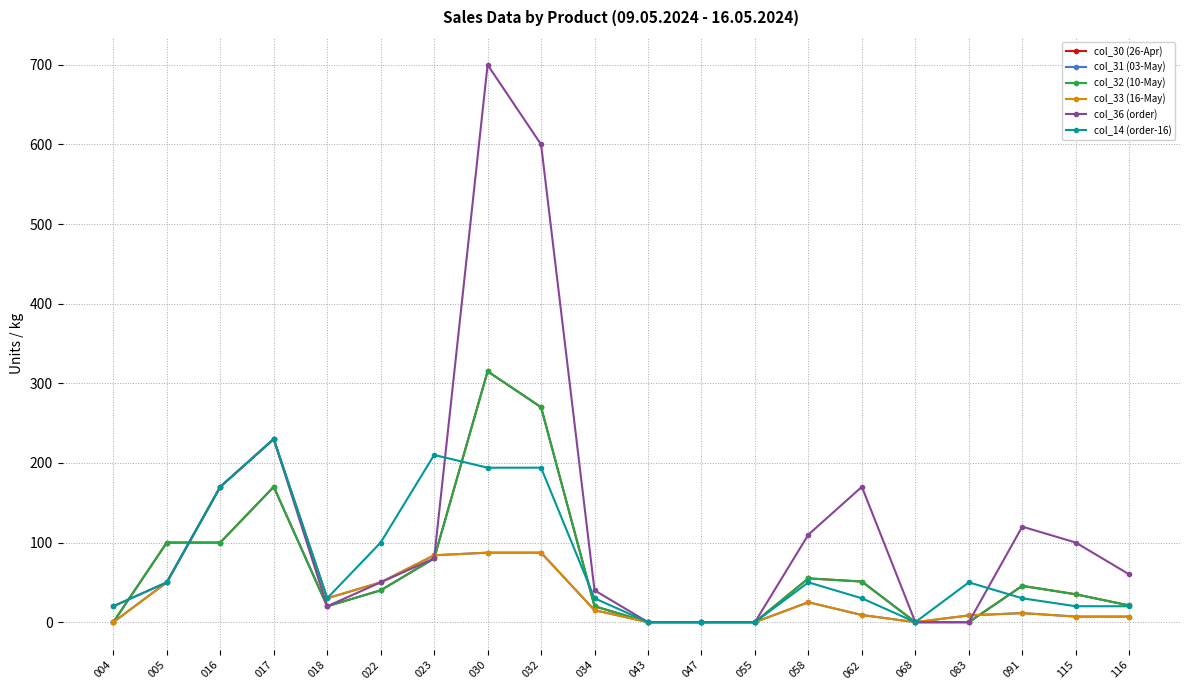

Is the value of col_31 (03-May) at 017 greater than the value of col_32 (10-May) at 023?

Yes